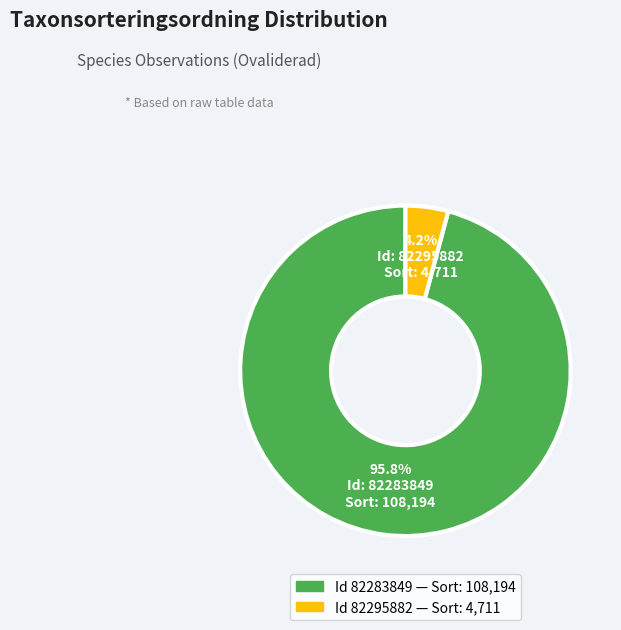

How many slices are in this pie chart?

2